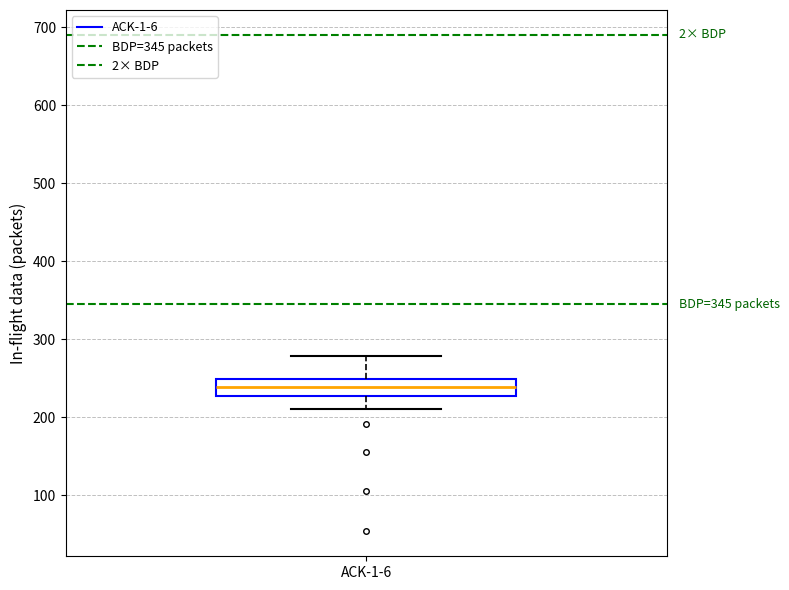

Transcribe this box plot: give where the median line is, the range the box spans, and where the two whiskers end, as read against the y-axis. The values are not printed on the chart, so give them approximately, as read against the axis.

median 240, box 230 to 250, whiskers 210 to 280